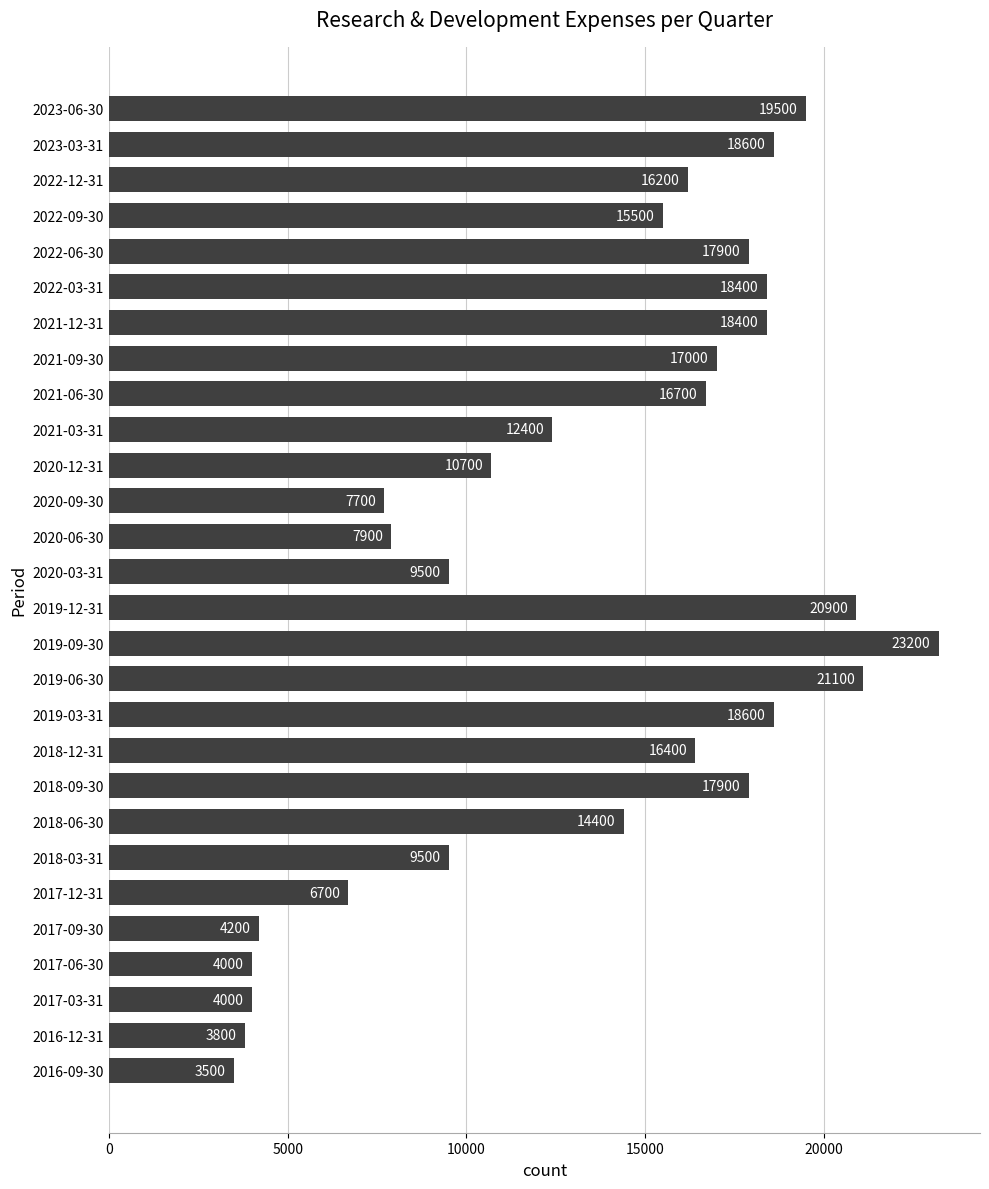

What is the change in value from 2017-06-30 to 2017-12-31?

+2700